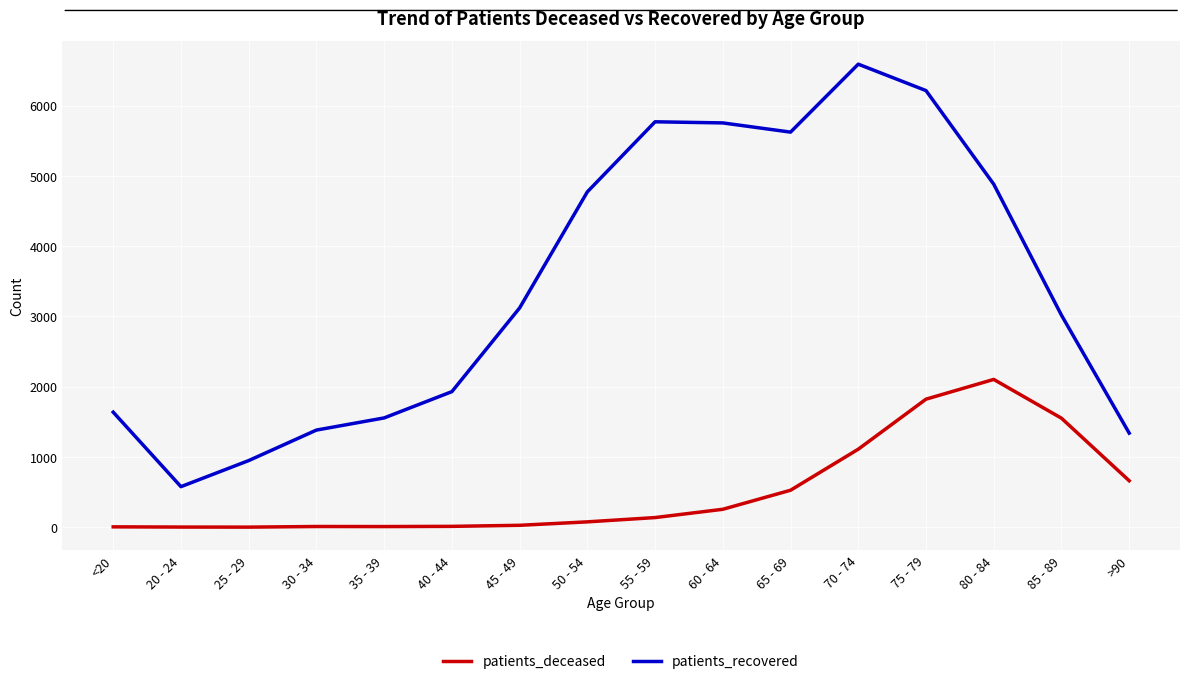

What is the maximum value shown in the chart?

6590